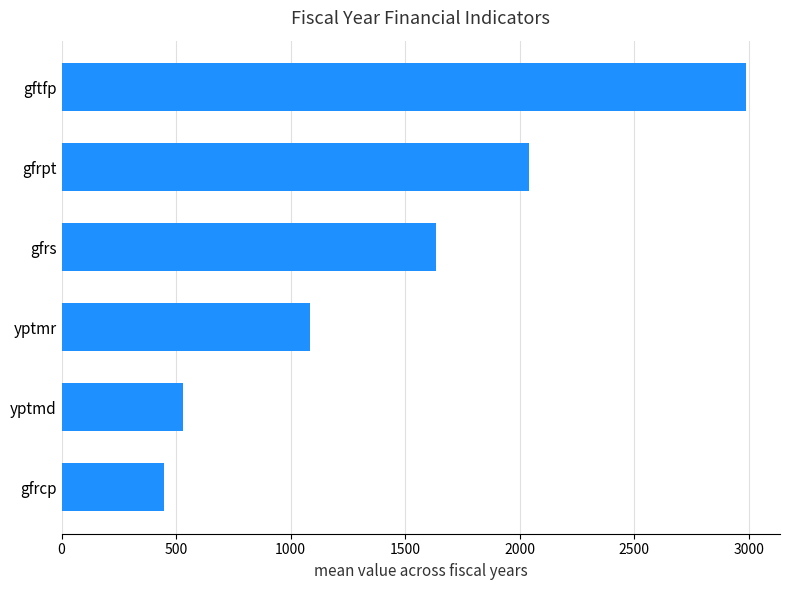

Where is the data nearest to the value 1717?

gfrs